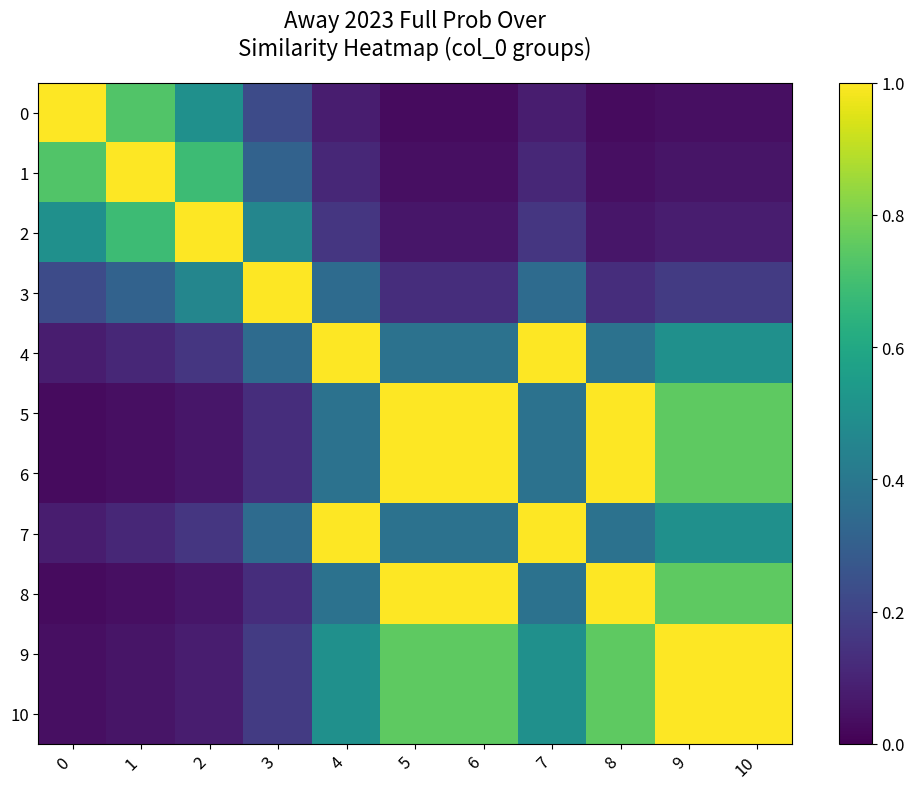

Reading right to left, what are all the values shown in this chart?

0: 10=0.0	9=0.0	8=0.0	7=0.1	6=0.0	5=0.0	4=0.1	3=0.2	2=0.5	1=0.7	0=1.0
1: 10=0.1	9=0.1	8=0.0	7=0.1	6=0.0	5=0.0	4=0.1	3=0.3	2=0.7	1=1.0	0=0.7
2: 10=0.1	9=0.1	8=0.1	7=0.2	6=0.1	5=0.1	4=0.2	3=0.5	2=1.0	1=0.7	0=0.5
3: 10=0.2	9=0.2	8=0.1	7=0.3	6=0.1	5=0.1	4=0.3	3=1.0	2=0.5	1=0.3	0=0.2
4: 10=0.5	9=0.5	8=0.4	7=1.0	6=0.4	5=0.4	4=1.0	3=0.3	2=0.2	1=0.1	0=0.1
5: 10=0.8	9=0.8	8=1.0	7=0.4	6=1.0	5=1.0	4=0.4	3=0.1	2=0.1	1=0.0	0=0.0
6: 10=0.8	9=0.8	8=1.0	7=0.4	6=1.0	5=1.0	4=0.4	3=0.1	2=0.1	1=0.0	0=0.0
7: 10=0.5	9=0.5	8=0.4	7=1.0	6=0.4	5=0.4	4=1.0	3=0.3	2=0.2	1=0.1	0=0.1
8: 10=0.8	9=0.8	8=1.0	7=0.4	6=1.0	5=1.0	4=0.4	3=0.1	2=0.1	1=0.0	0=0.0
9: 10=1.0	9=1.0	8=0.8	7=0.5	6=0.8	5=0.8	4=0.5	3=0.2	2=0.1	1=0.1	0=0.0
10: 10=1.0	9=1.0	8=0.8	7=0.5	6=0.8	5=0.8	4=0.5	3=0.2	2=0.1	1=0.1	0=0.0